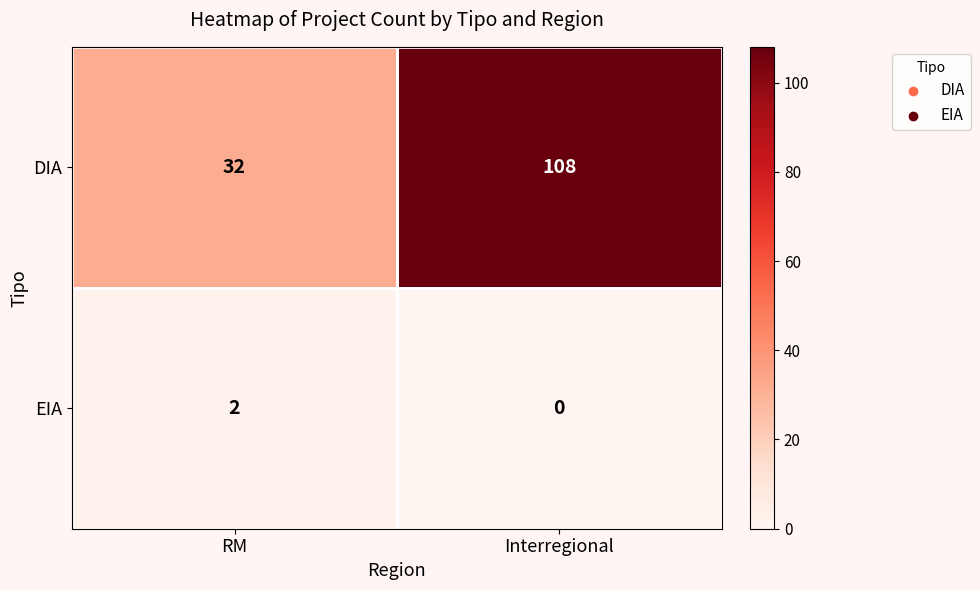

Rank the series at Interregional from highest to lowest value.

DIA, EIA